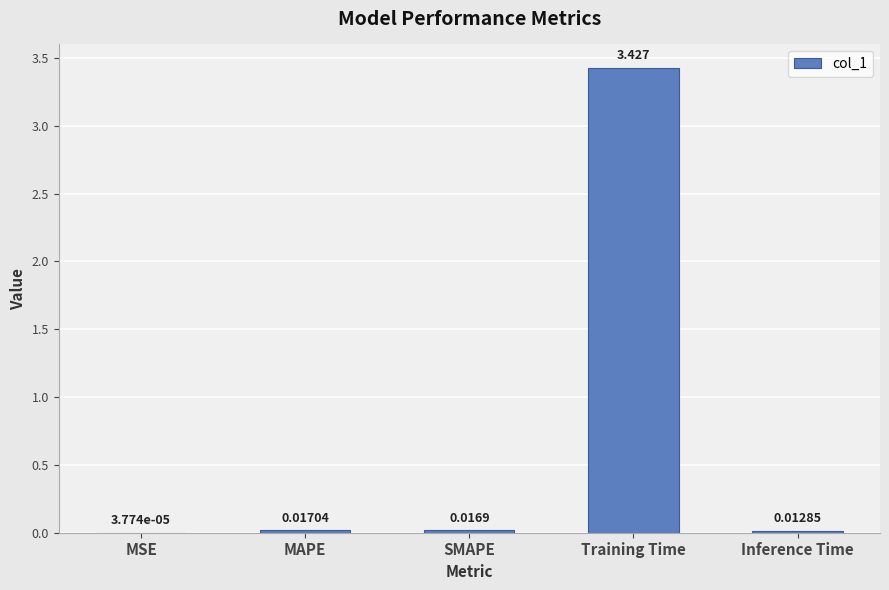

At which label is the value closest to 1?

MAPE